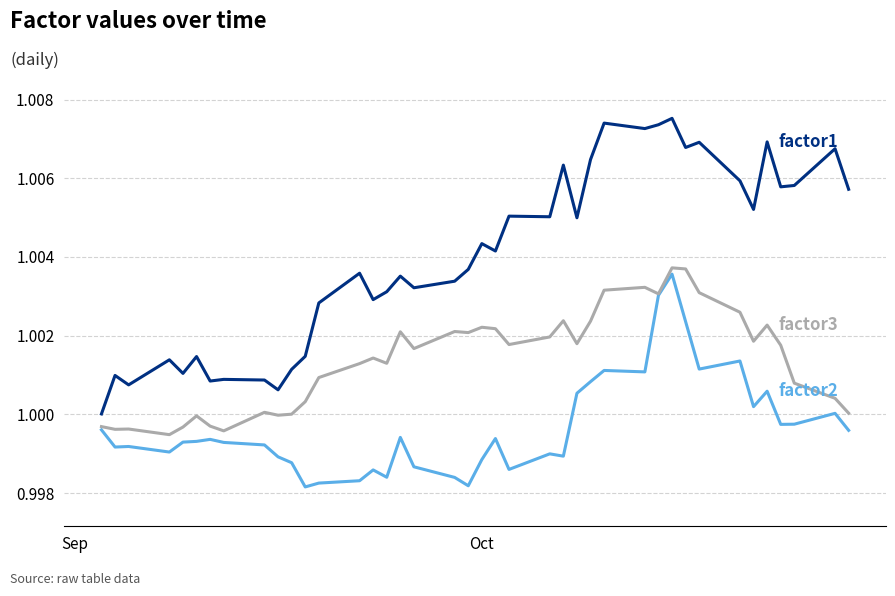

How many categories are shown in the chart?

40